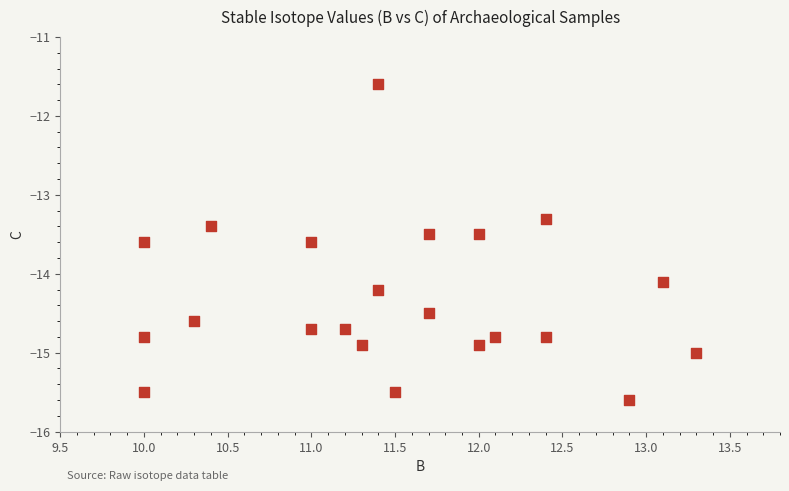

What Y value in the scatter plot is closest to -13?

-13.3